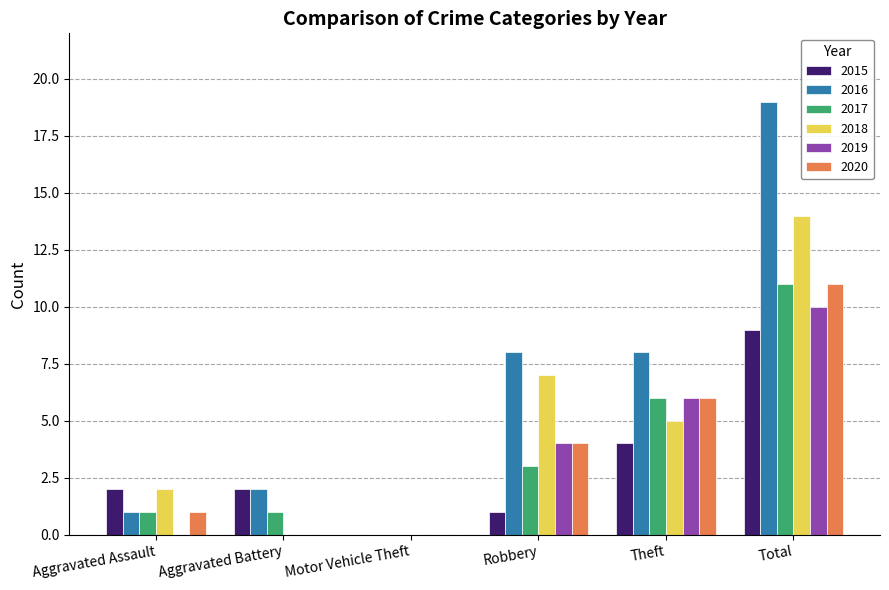

Does the chart contain stacked bars?

No